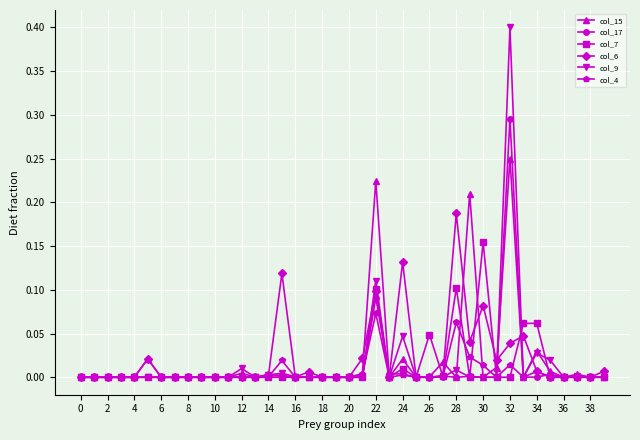

Which series has the largest range (max minus min)?

col_9